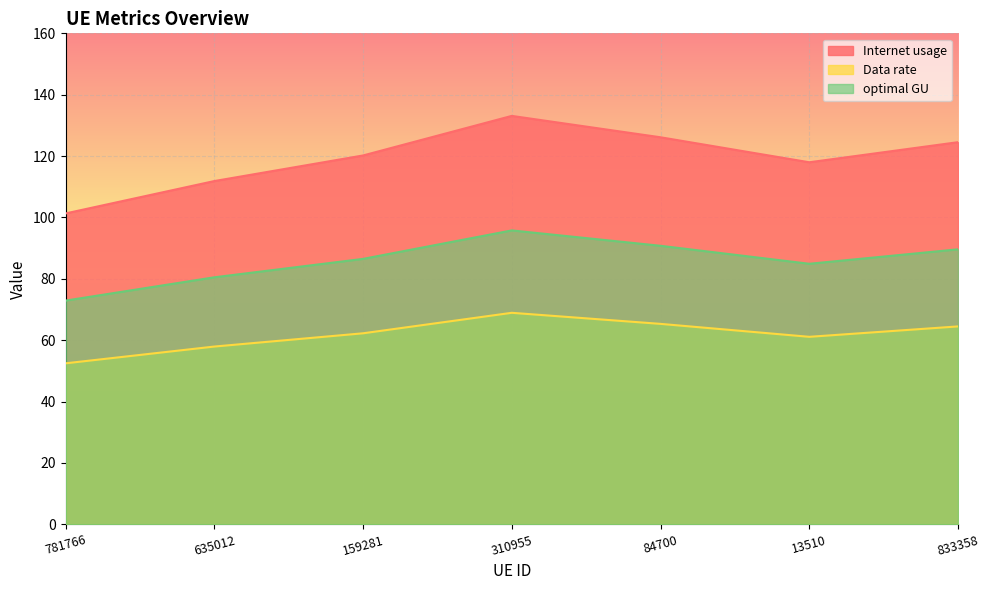

Reading left to right, list all the values displayed in this chart.

Internet usage: 781766=101.3	635012=111.9	159281=120.2	310955=133.1	84700=126.1	13510=118.0	833358=124.5
Data rate: 781766=52.5	635012=57.9	159281=62.2	310955=68.9	84700=65.3	13510=61.1	833358=64.5
optimal GU: 781766=72.9	635012=80.5	159281=86.5	310955=95.8	84700=90.8	13510=84.9	833358=89.6